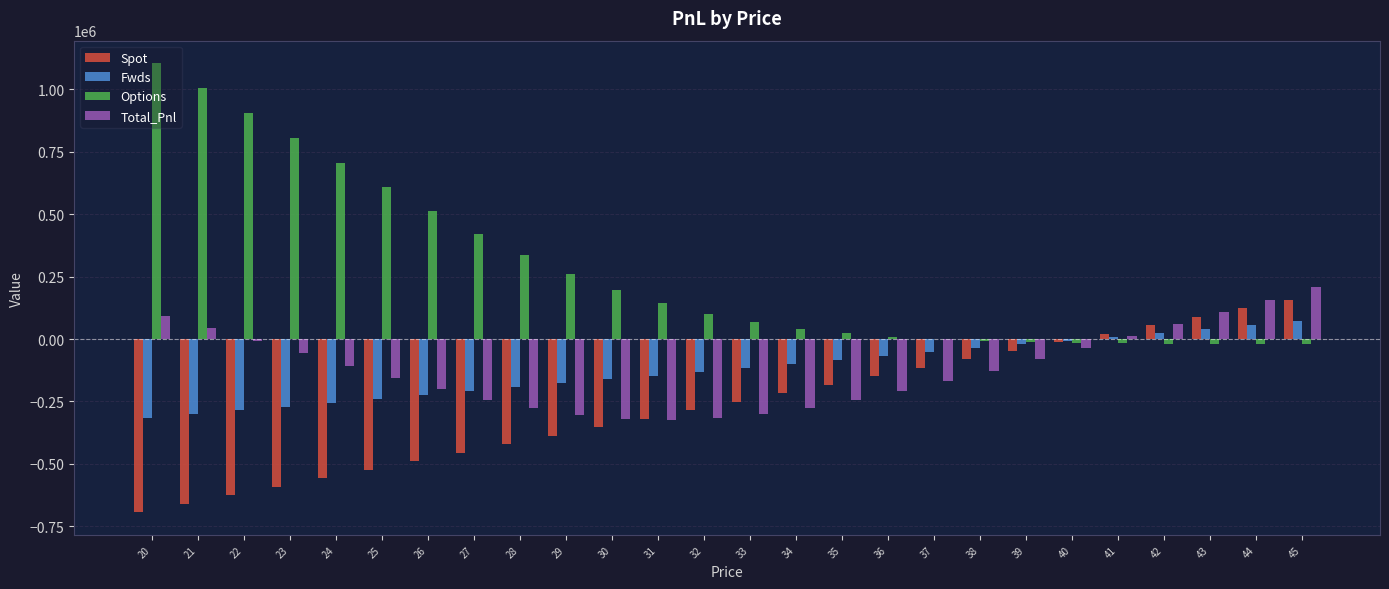

Read the Options value at 27.

421273.3